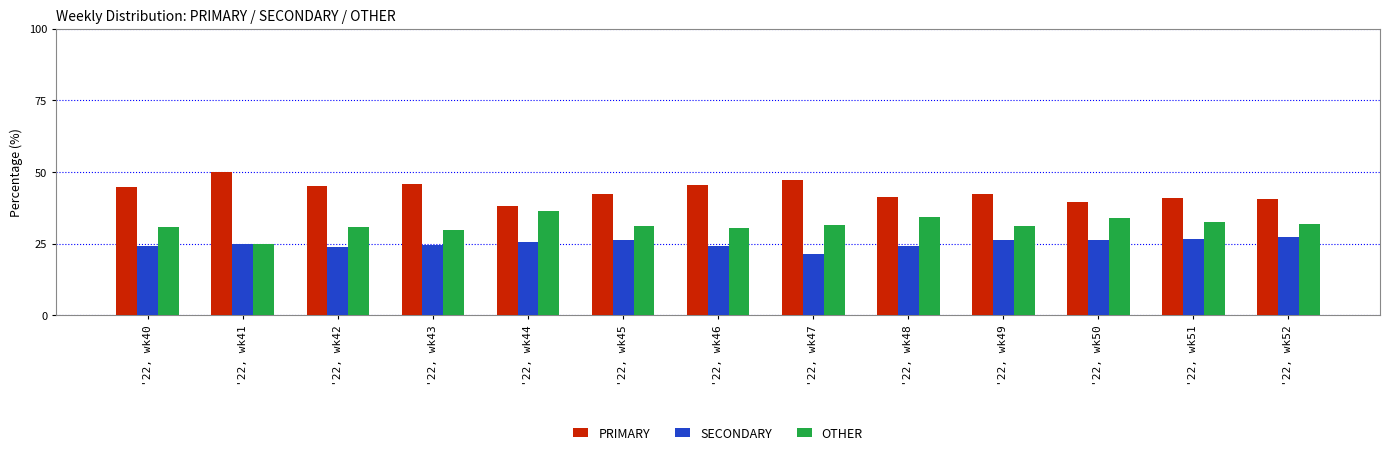

Read the OTHER value at '22, wk50.

34.1